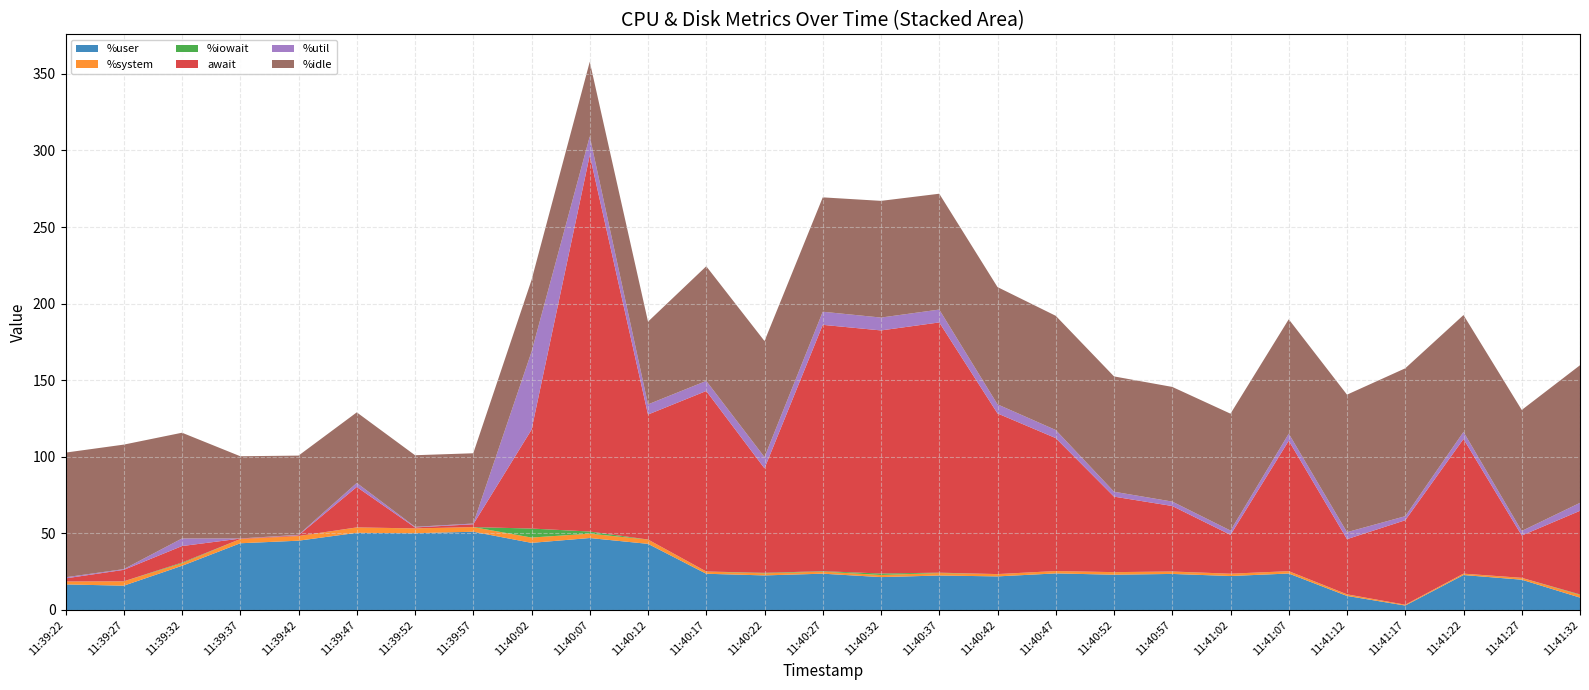

Reading right to left, extract all data points from this chart.

%user: 8.1	19.8	22.8	2.9	9.2	23.8	22.2	23.5	23.0	23.9	21.9	22.5	21.5	23.7	22.6	23.6	43.2	47.0	43.8	51.1	50.1	50.4	45.2	43.6	28.9	15.9	16.7
%system: 1.8	1.2	0.9	0.6	1.0	1.5	1.5	1.5	1.6	1.6	1.5	1.6	1.4	1.3	1.4	1.4	2.8	2.9	3.5	3.0	3.1	3.5	3.0	2.8	1.6	2.8	1.9
%iowait: 0.3	0.0	0.0	0.0	0.1	0.0	0.0	0.1	0.0	0.0	0.0	0.2	1.0	0.3	0.3	0.1	0.0	1.4	5.9	0.0	0.0	0.1	0.0	0.0	0.5	0.1	0.0
await: 54.6	27.6	87.9	55.1	36.0	85.2	25.4	42.8	49.3	86.8	104.9	163.4	158.7	160.8	68.2	117.8	81.6	245.7	64.5	1.9	0.6	26.4	0.5	0.3	10.8	7.5	2.0
%util: 5.2	3.0	4.6	2.6	4.6	4.6	2.8	2.9	3.2	5.3	5.9	8.4	8.4	8.6	7.4	6.6	6.6	12.2	50.9	0.5	0.4	2.6	0.3	0.1	5.0	0.5	0.7
%idle: 89.8	79.0	76.3	96.5	89.8	74.7	76.3	74.9	75.3	74.6	76.6	75.6	76.2	74.7	75.8	74.9	54.0	48.8	46.8	45.9	46.7	46.1	51.7	53.7	69.0	81.3	81.4